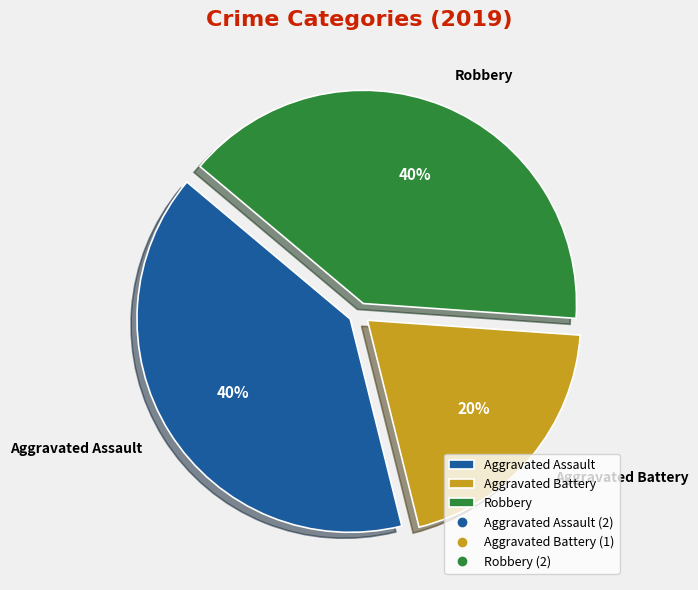

What percentage is the Aggravated Battery slice, to the nearest percent?

20%